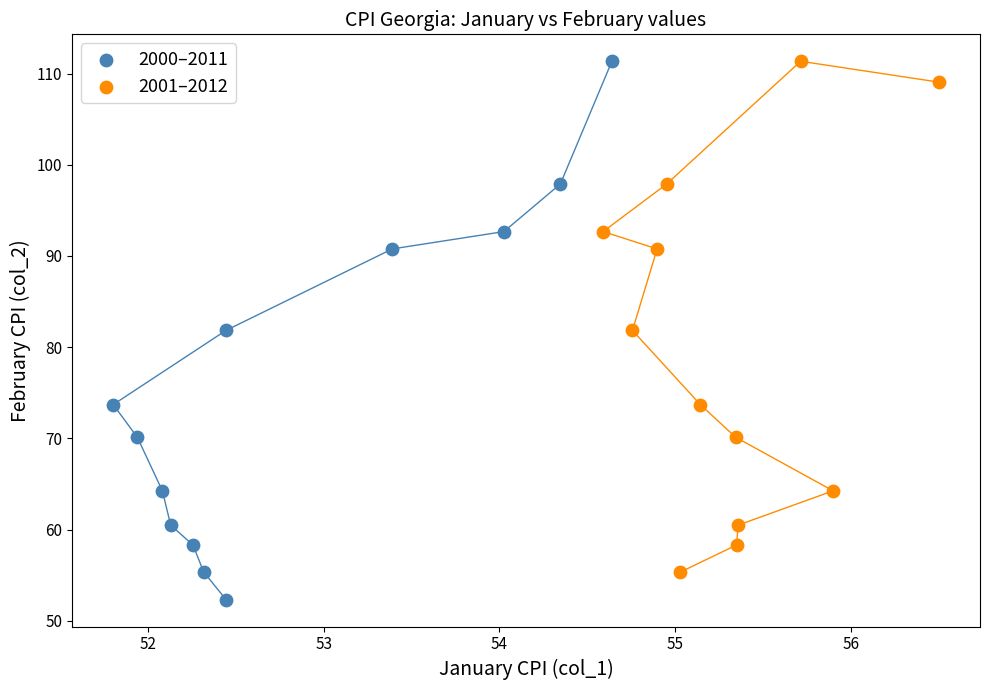

Which series contains the lowest Y value?

2000–2011